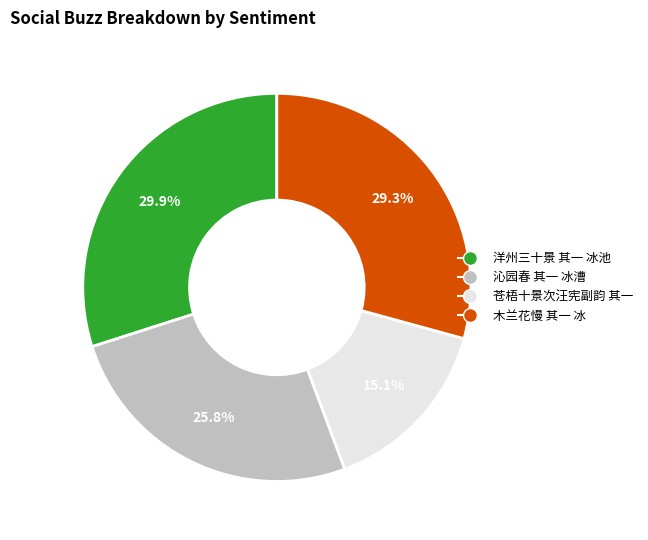

How many segments does this pie chart have?

4